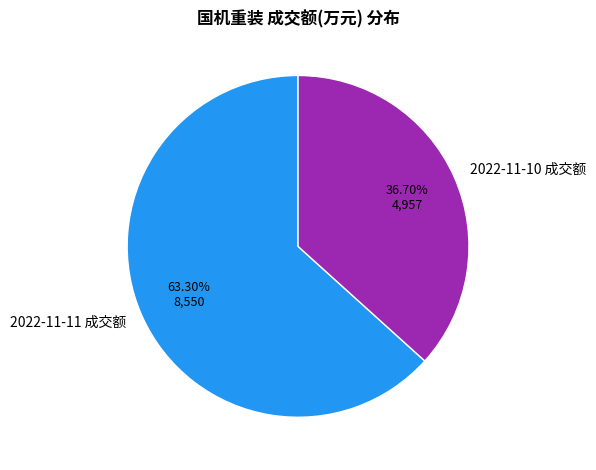

What is the total percentage of 2022-11-10 成交额 and 2022-11-11 成交额?

100.0%